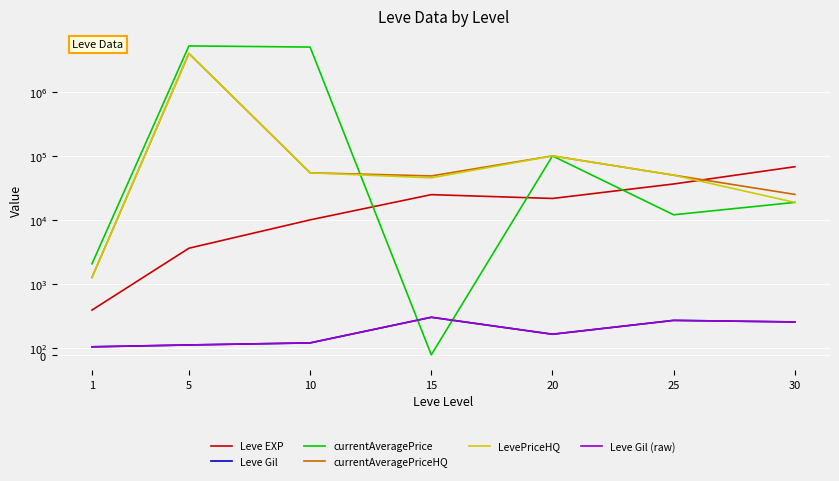

At which label does currentAveragePrice reach its minimum?

15